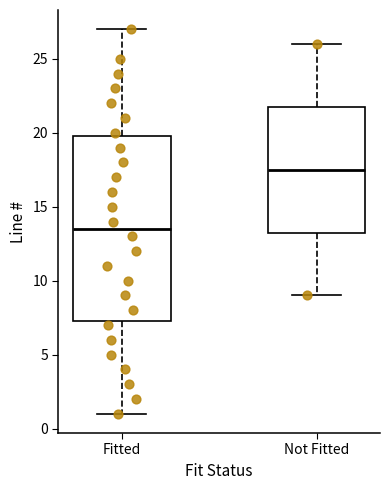

Reading left to right, read every box against the y-axis: the position of its median line, the range the box covers, and the ends of its whiskers. The values are not printed on the chart, so give them approximately, as read against the axis.

Fitted: median 13.5, box 7.5 to 20.0, whiskers 1.0 to 27.0
Not Fitted: median 17.5, box 13.5 to 22.0, whiskers 9.0 to 26.0